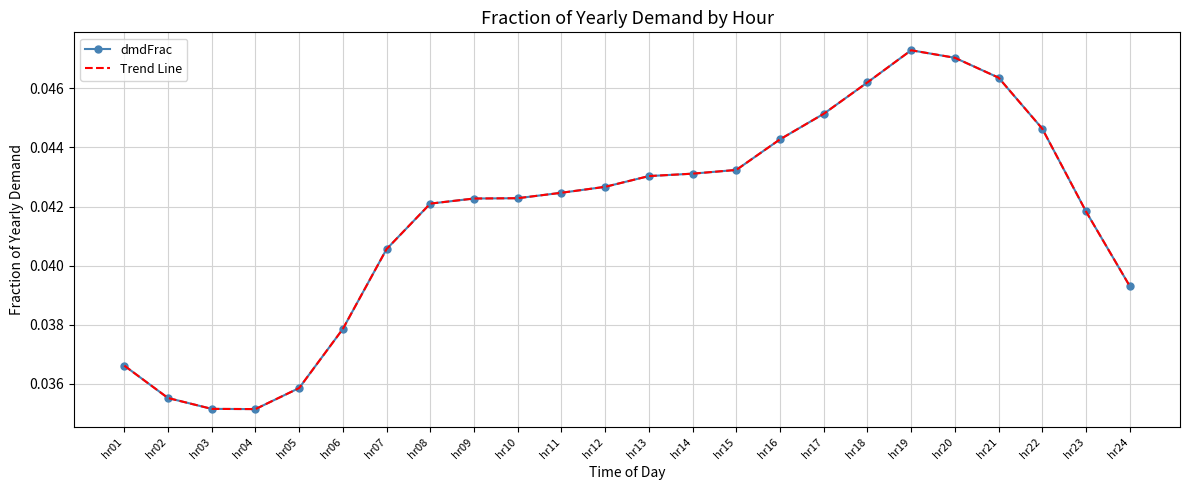

At which label is dmdFrac closest to 0?

hr04